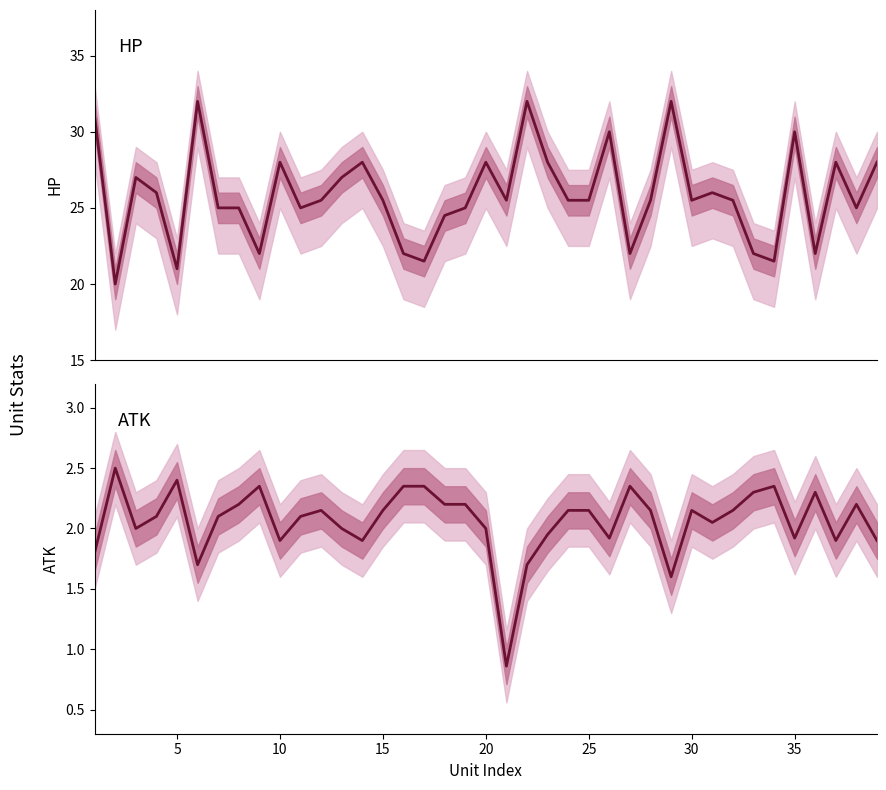

Which series has the largest total across all categories?

HP